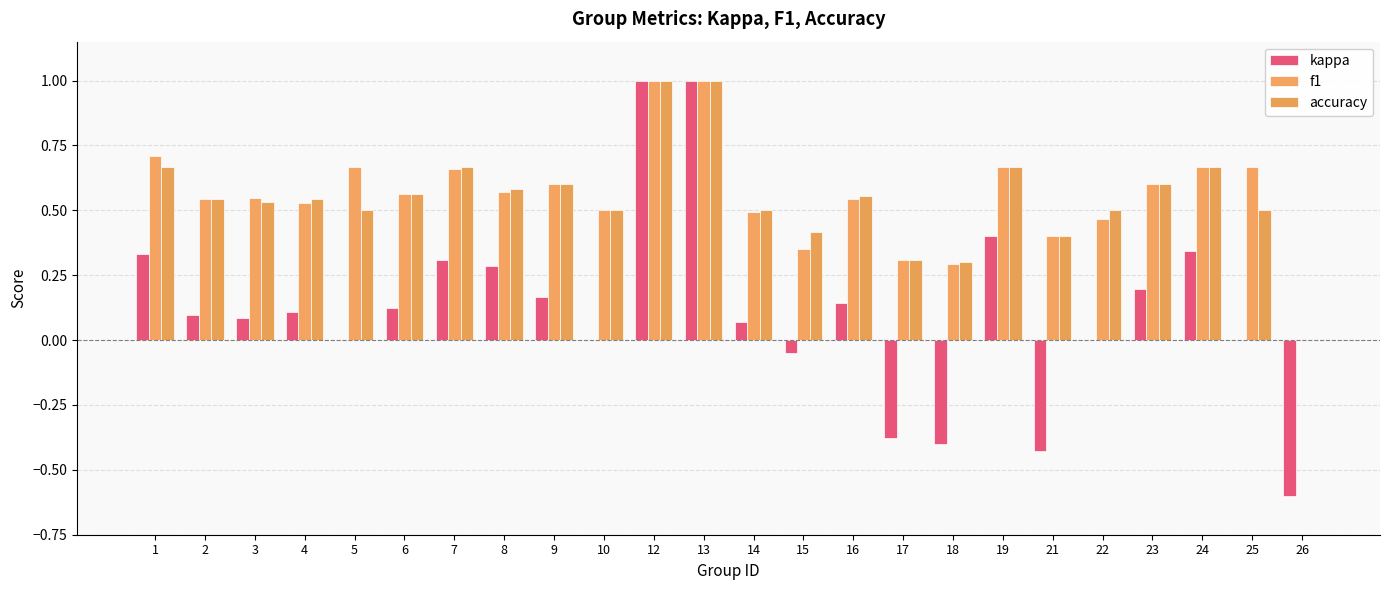

Which series has the widest spread of values?

kappa